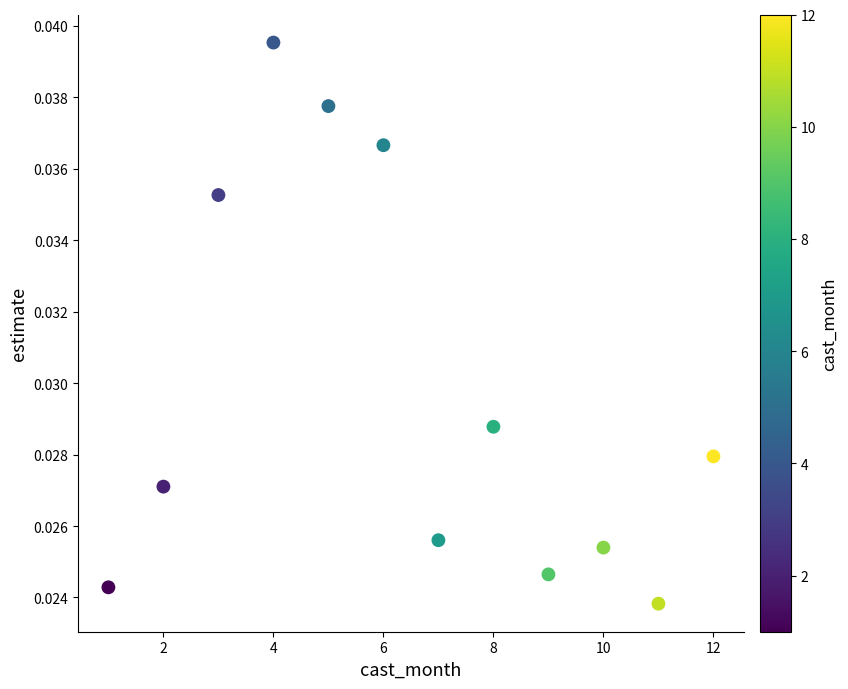

What is the range of X values (max minus min)?

11.0